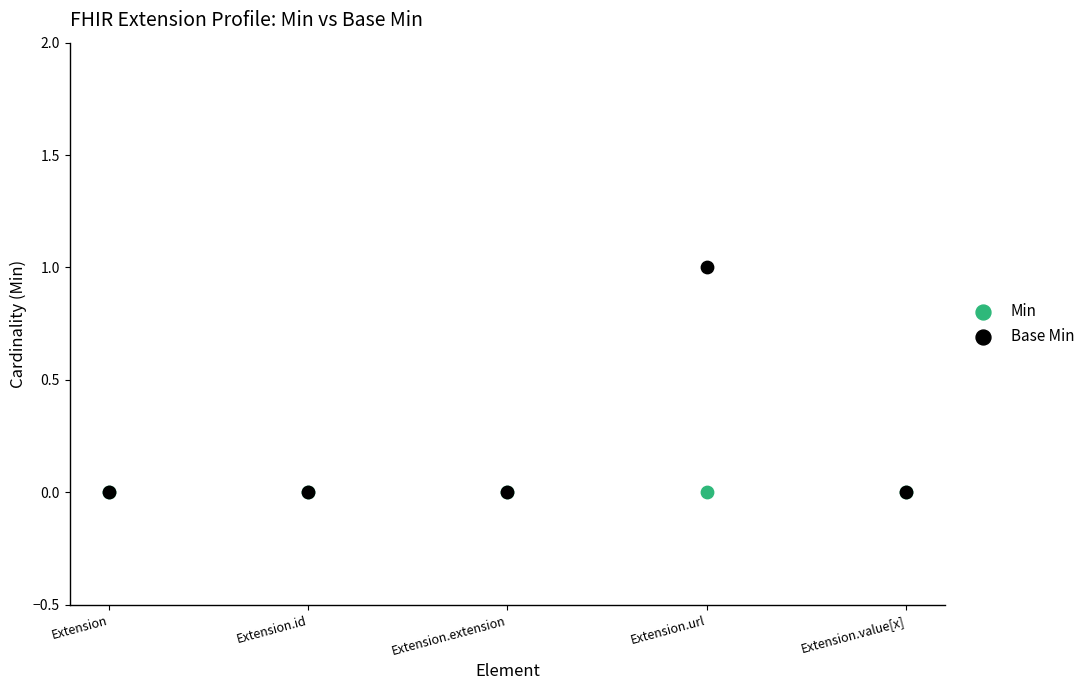

Which series reaches the maximum Y coordinate?

Base Min